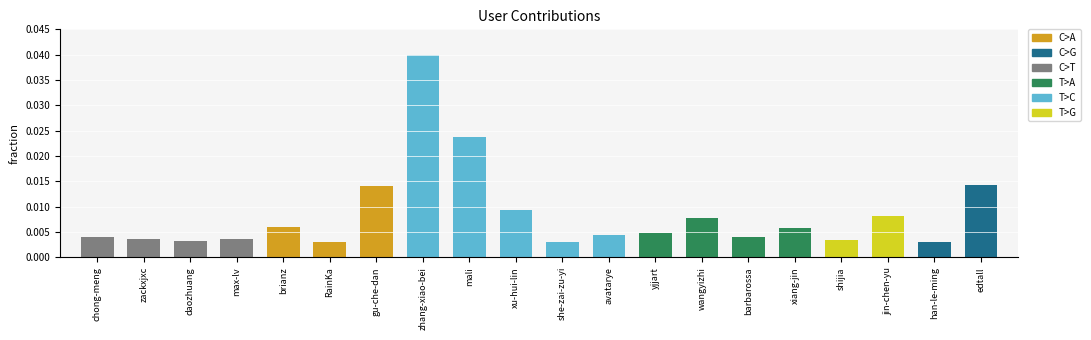

What is the label of the 11th bar from the right?

xu-hui-lin